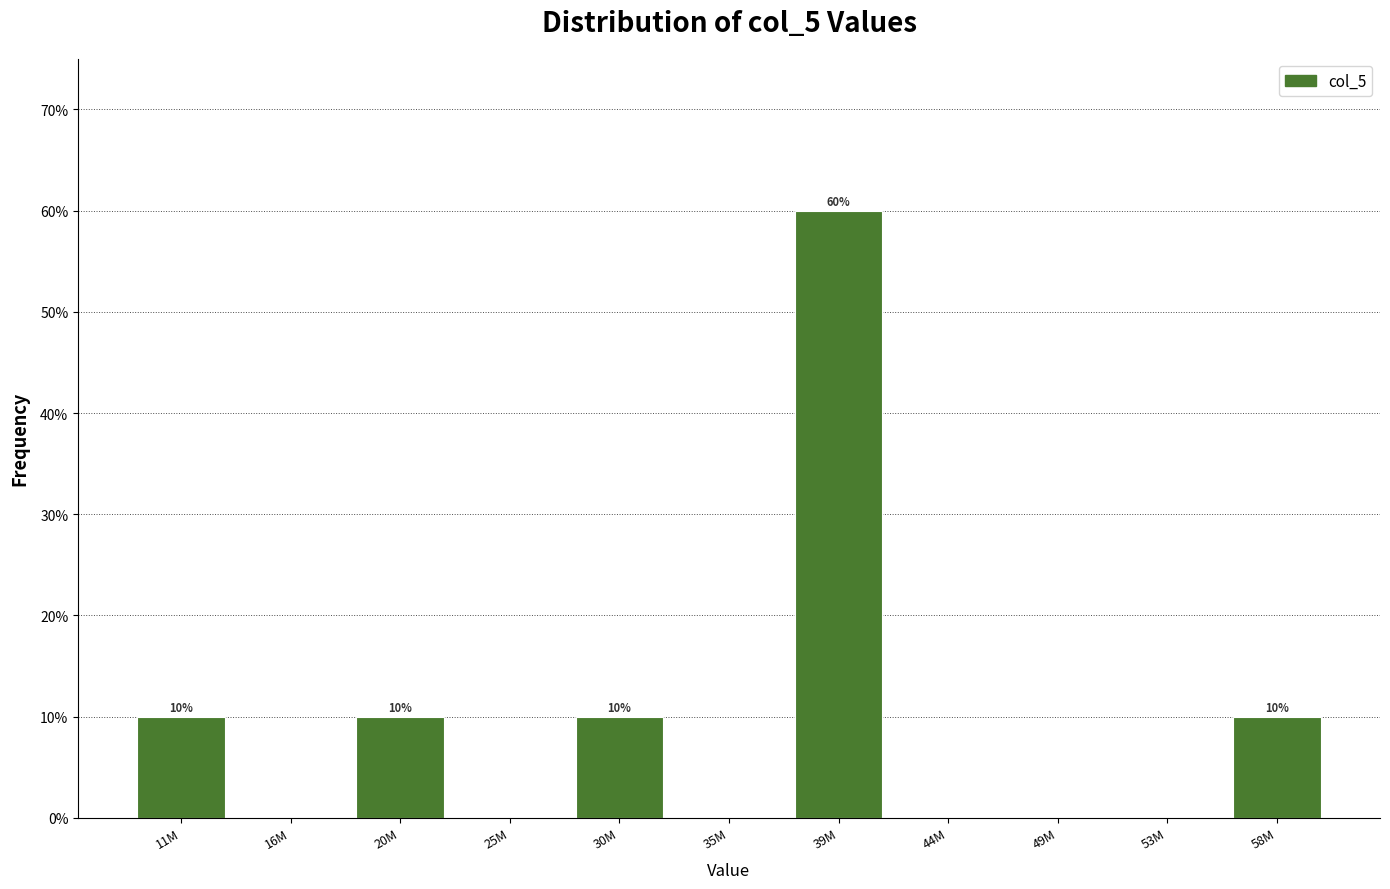

Reading left to right, what are all the values shown in this chart?

11M=10	16M=0	20M=10	25M=0	30M=10	35M=0	39M=60	44M=0	49M=0	53M=0	58M=10